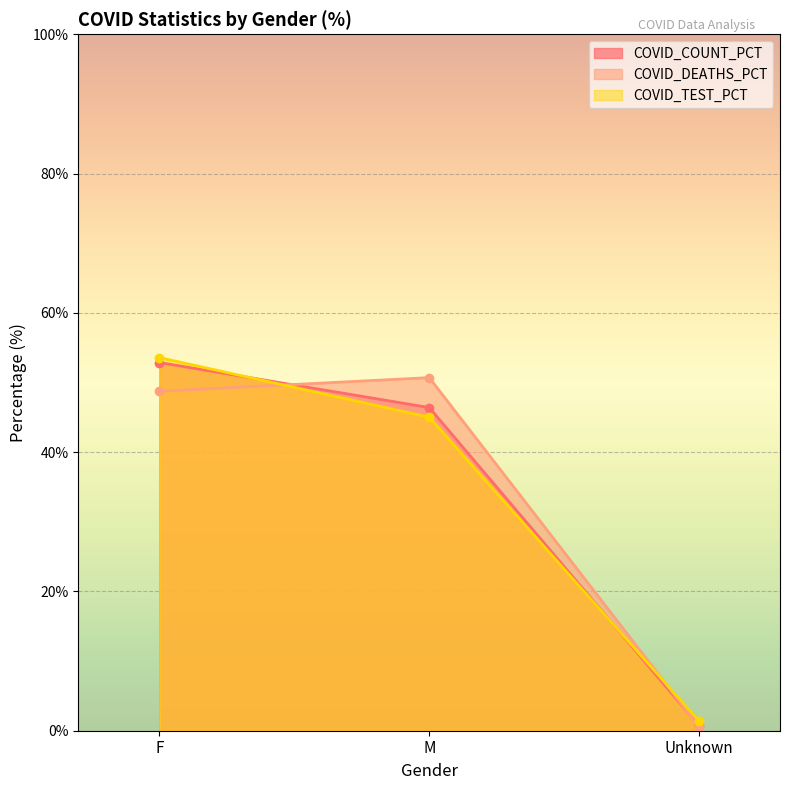

What is the sum of all COVID_TEST_PCT values?

100.0